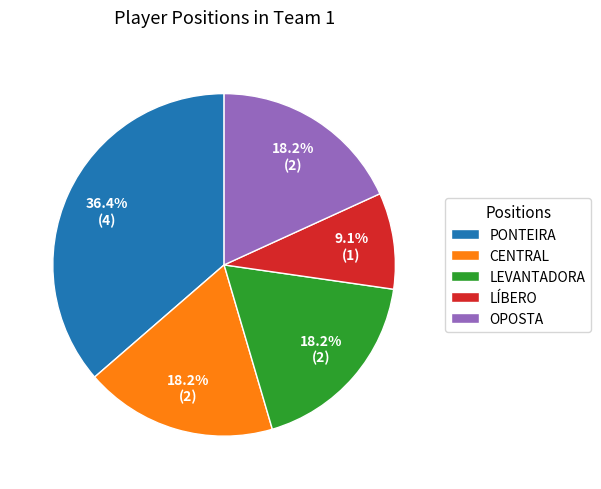

Does any single category account for the majority?

No